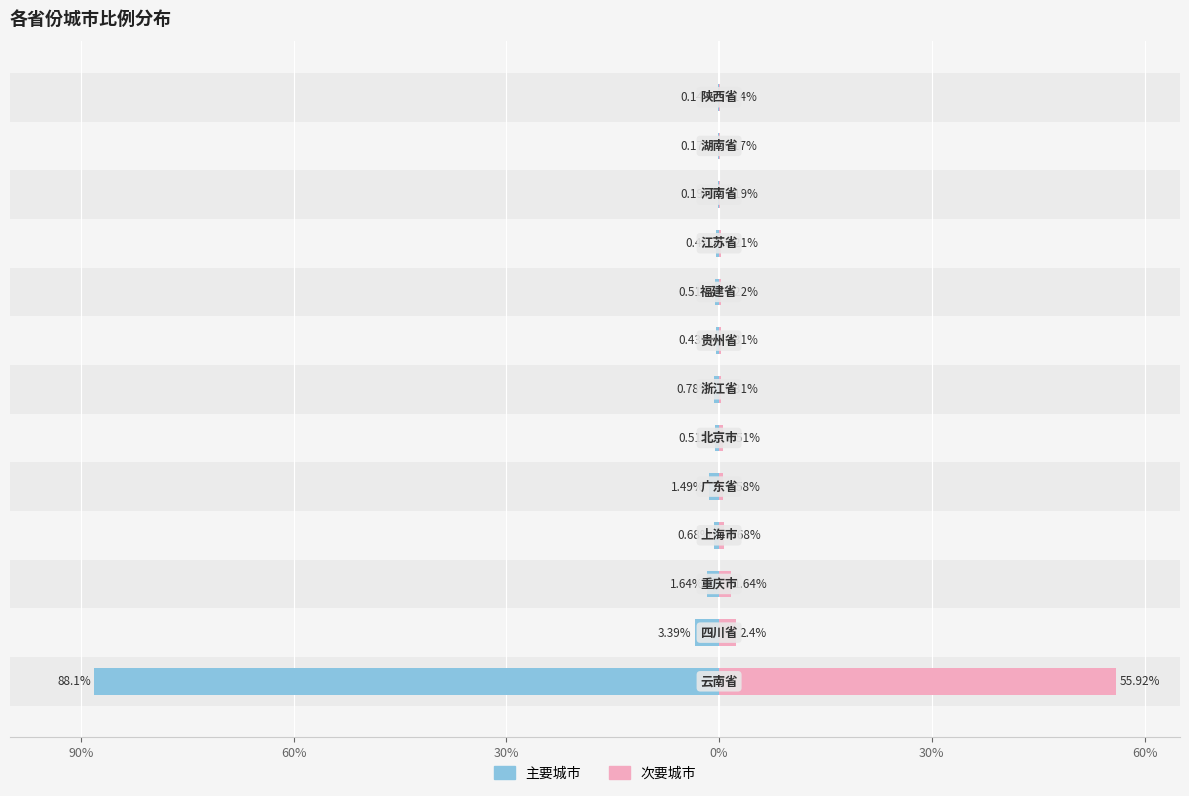

What is the average value of the 次要城市 series?

4.9